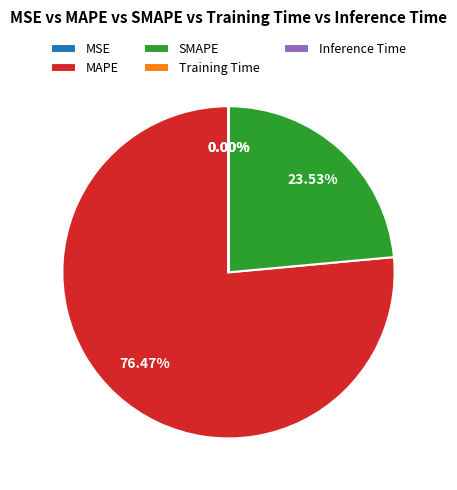

What percentage is the SMAPE slice, to the nearest percent?

24%